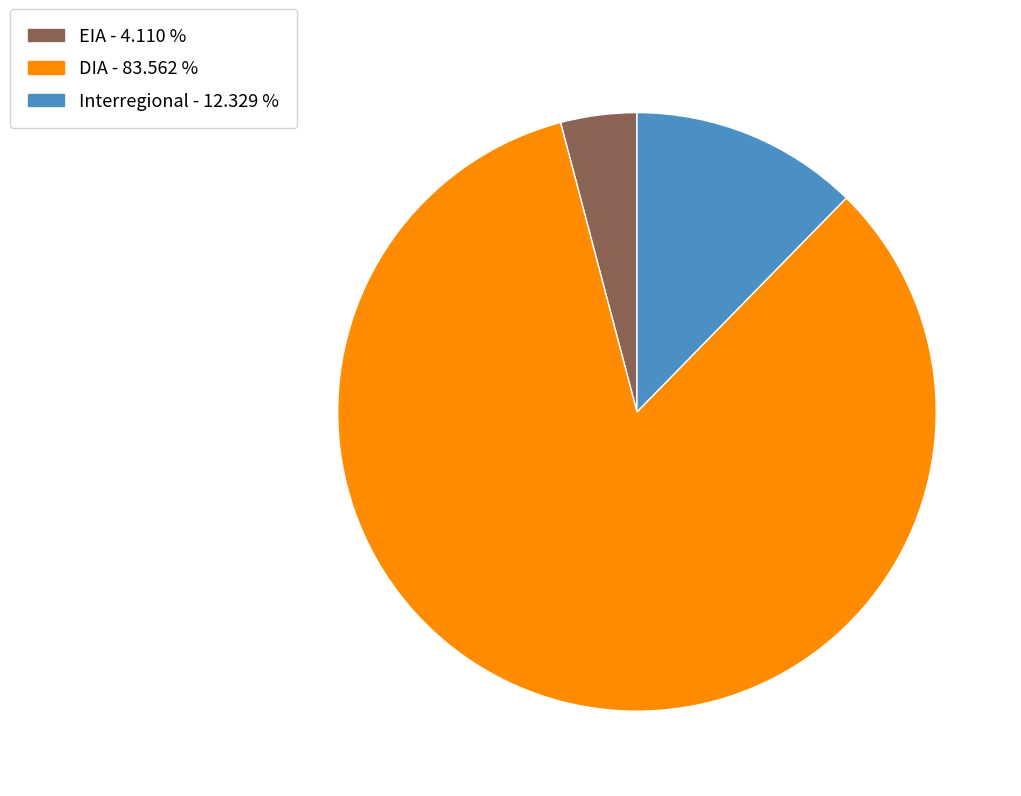

The Interregional slice represents 12% of the pie. True or false?

True